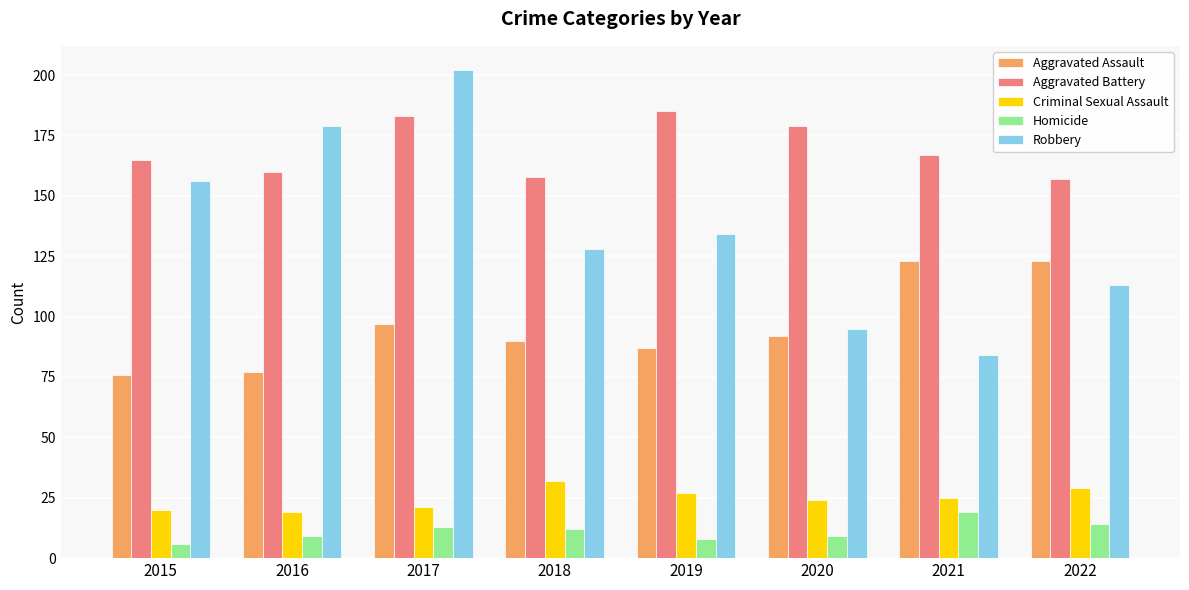

Count the number of categories in the chart.

8